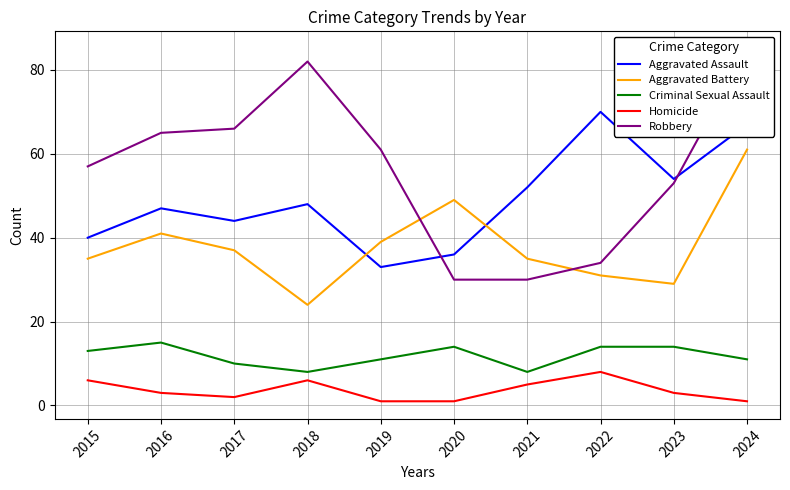

What is the value of the Aggravated Assault point at the 6th from the left?

36